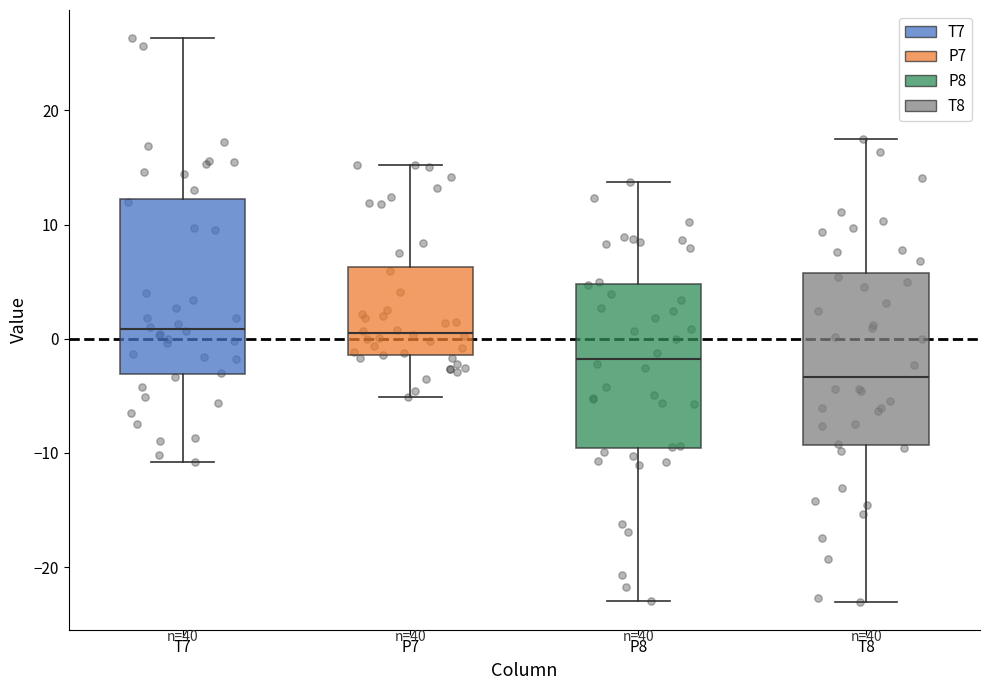

Reading left to right, transcribe this box plot: for each box, give where its median line is, the range the box spans, and where its two whiskers end, as read against the y-axis. The values are not printed on the chart, so give them approximately, as read against the axis.

T7: median 1, box -3 to 12, whiskers -11 to 26
P7: median 1, box -1 to 6, whiskers -5 to 15
P8: median -2, box -10 to 5, whiskers -23 to 14
T8: median -3, box -9 to 6, whiskers -23 to 18